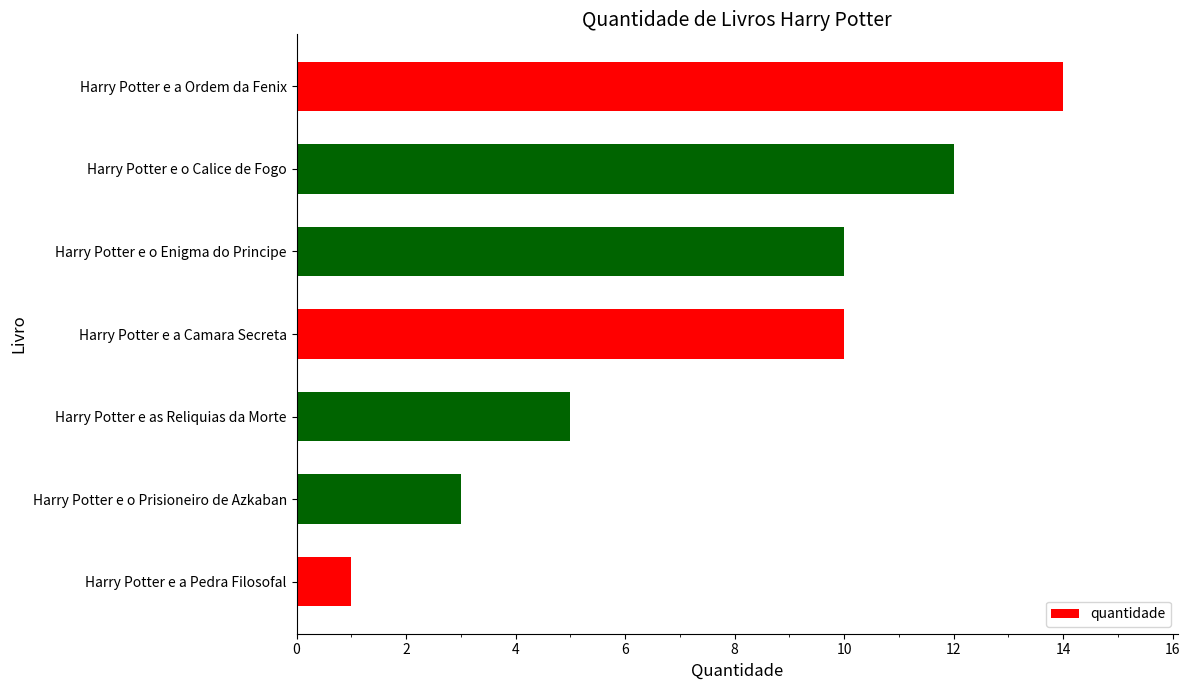

What is the change in value from Harry Potter e as Reliquias da Morte to Harry Potter e a Ordem da Fenix?

+9